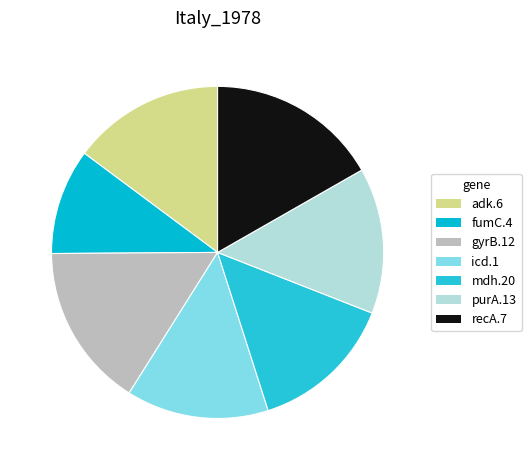

What is the largest slice in the pie chart?

recA.7